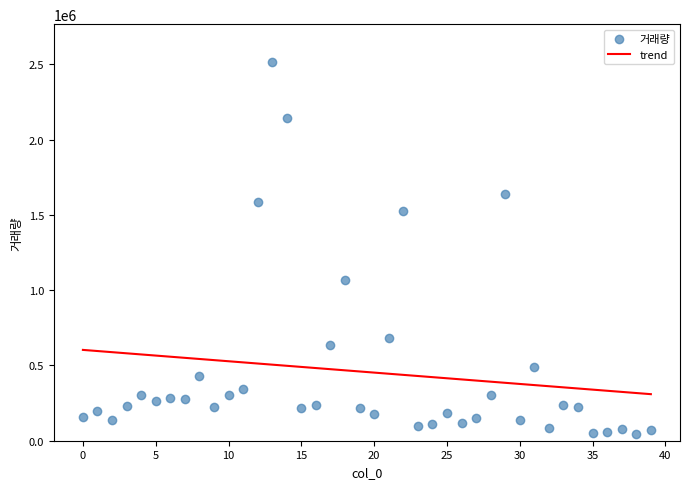

What Y value in the scatter plot is closest to 1280525?

1067941